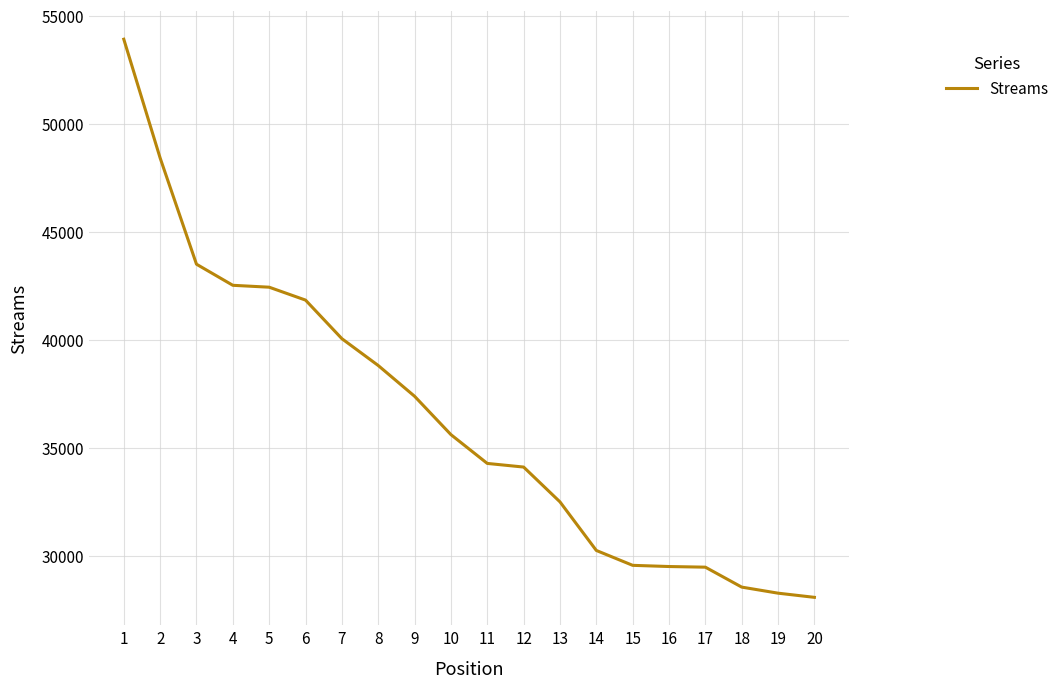

What is the change in value from 7 to 16?

-10551